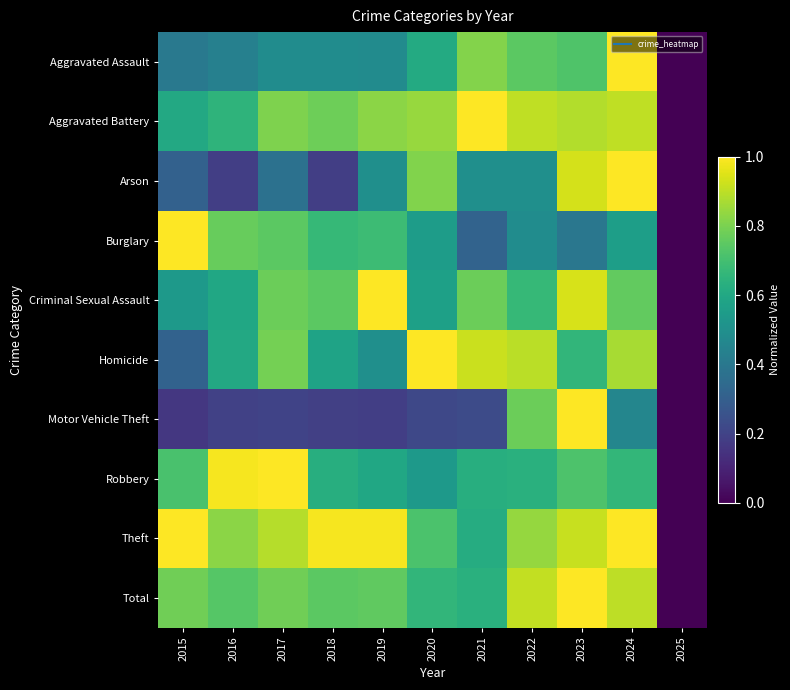

What is the total value across all series at 2016?

6.0